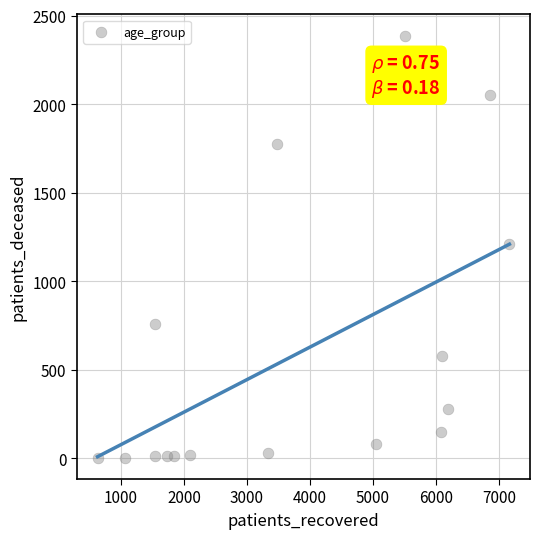

What is the range of X values (max minus min)?

6535